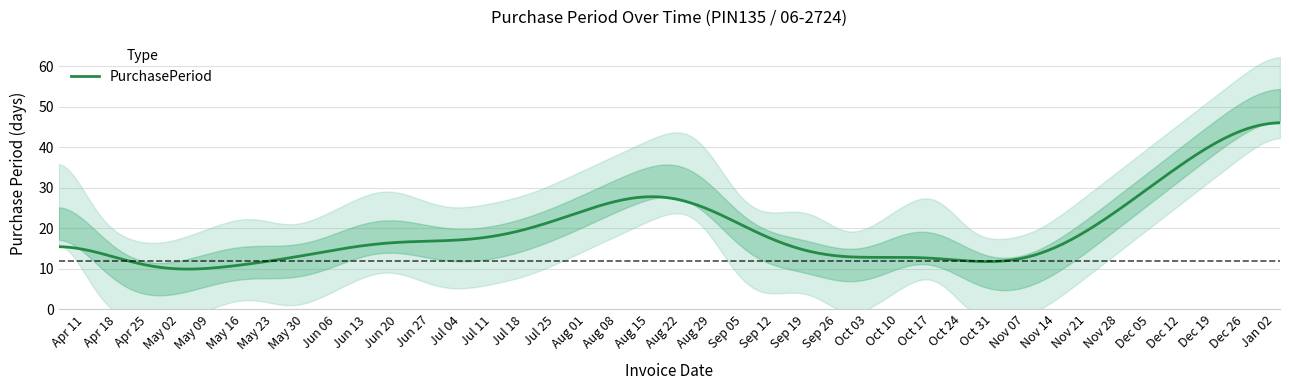

What is the average value?

16